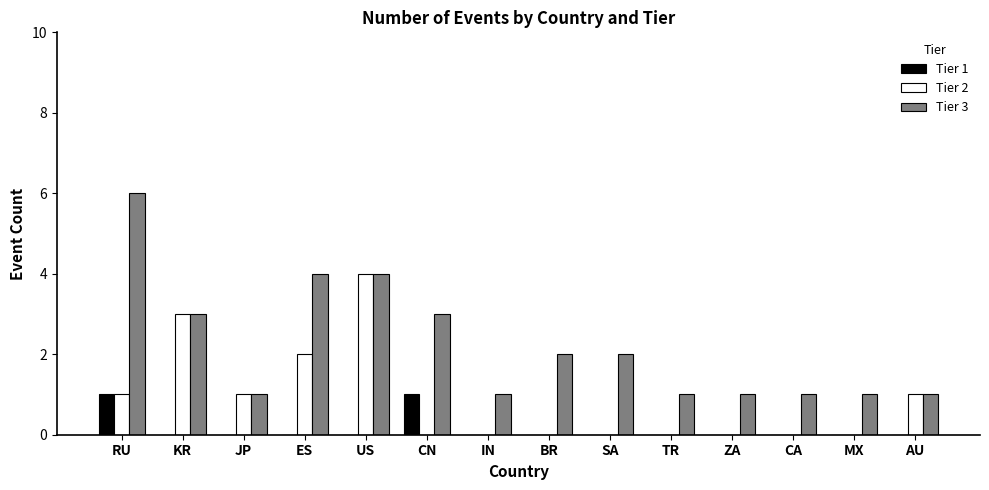

Reading left to right, transcribe all the data shown in this chart.

Tier 1: 1	0	0	0	0	1	0	0	0	0	0	0	0	0
Tier 2: 1	3	1	2	4	0	0	0	0	0	0	0	0	1
Tier 3: 6	3	1	4	4	3	1	2	2	1	1	1	1	1